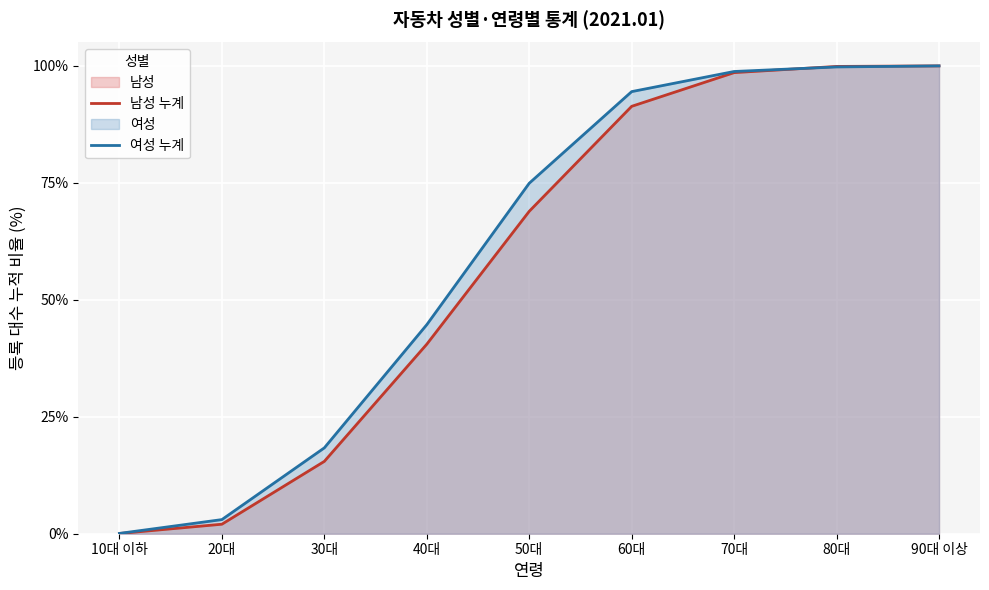

List the labels in order of 남성 누계 value, smallest first.

10대 이하, 20대, 30대, 40대, 50대, 60대, 70대, 80대, 90대 이상